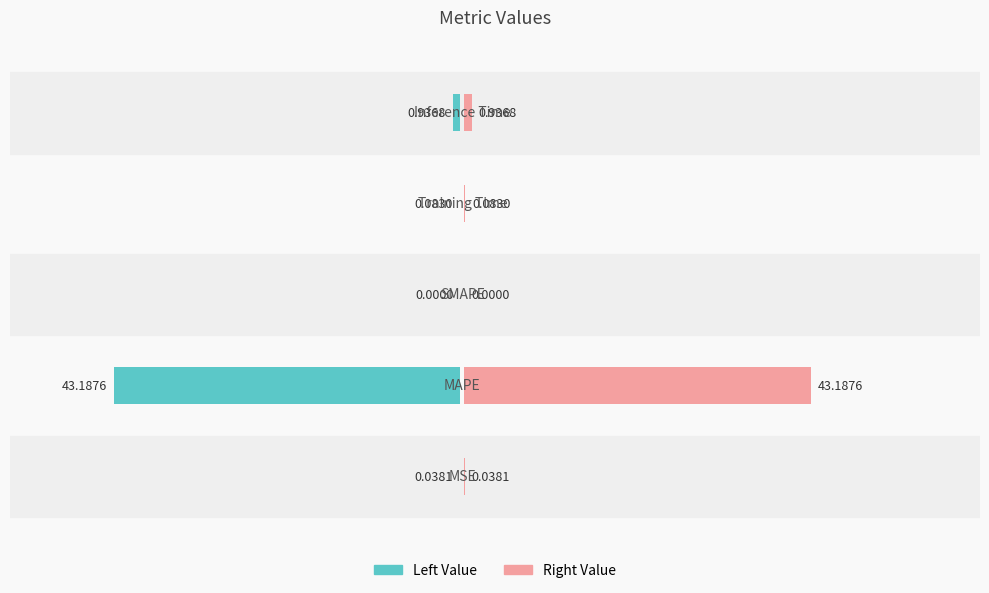

How many groups of bars are there?

5